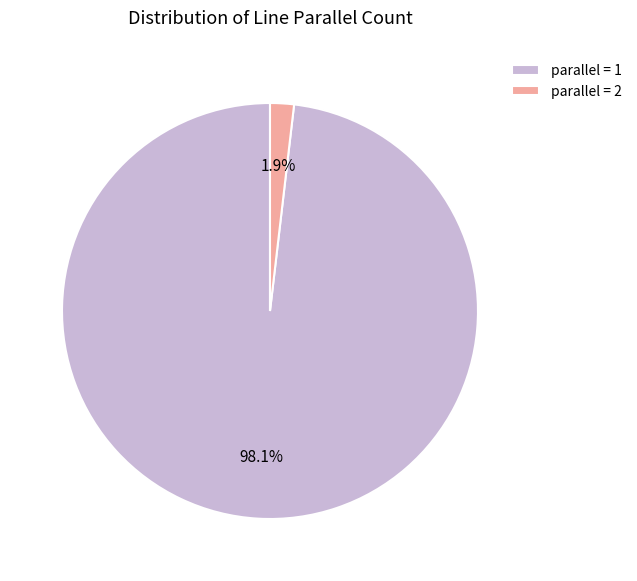

Between parallel = 1 and parallel = 2, which is larger?

parallel = 1